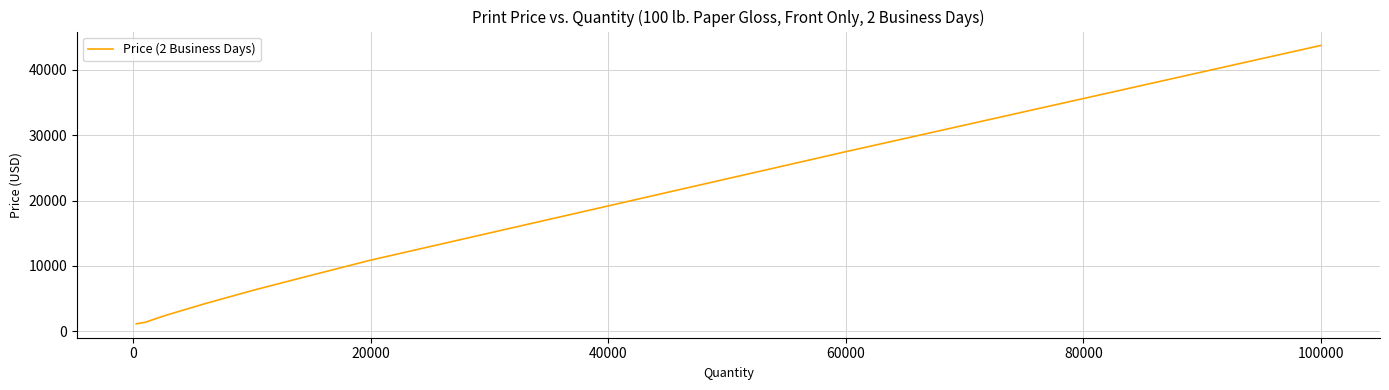

What is the maximum value shown in the chart?

43700.0